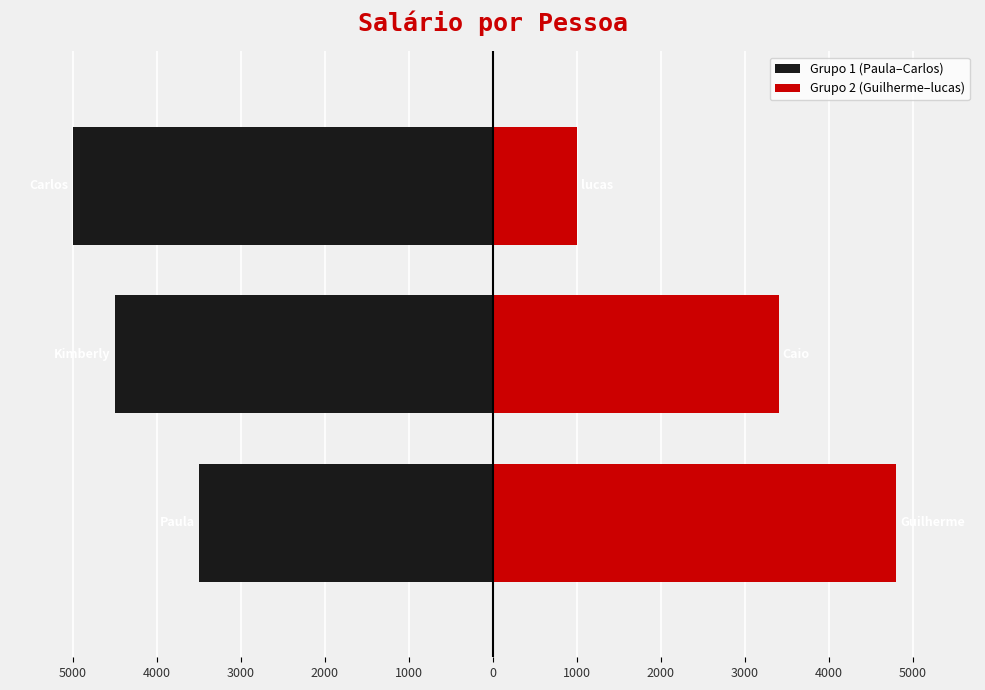

Which series changed the most between 5000 and 3000?

Grupo 2 (Guilherme–lucas)